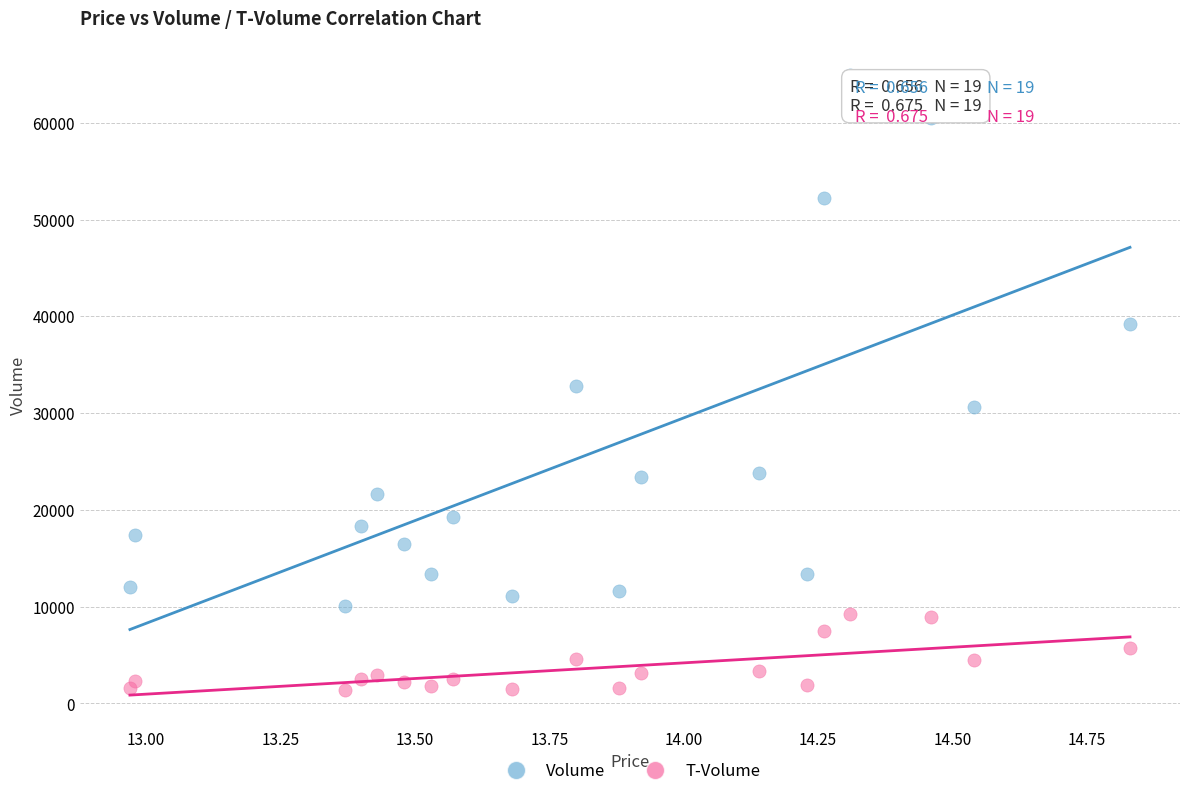

What are all the series names shown in the legend?

Volume, T-Volume